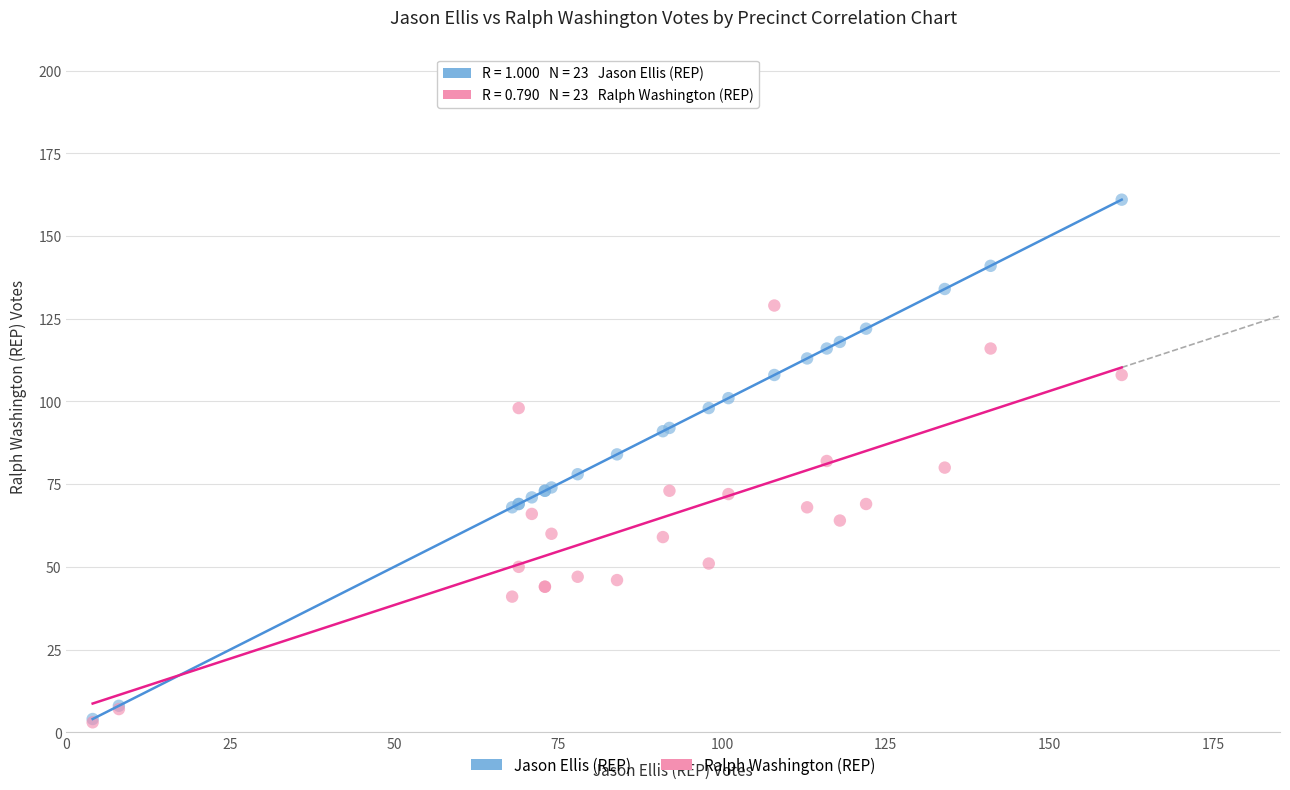

What are all the series names shown in the legend?

Jason Ellis (REP), Ralph Washington (REP)